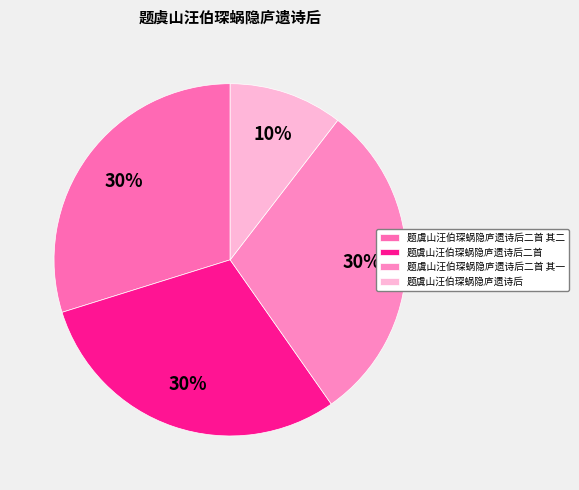

What is the ratio of the value at 题虞山汪伯琛蜗隐庐遗诗后二首 其一 to the value at 题虞山汪伯琛蜗隐庐遗诗后?

2.9